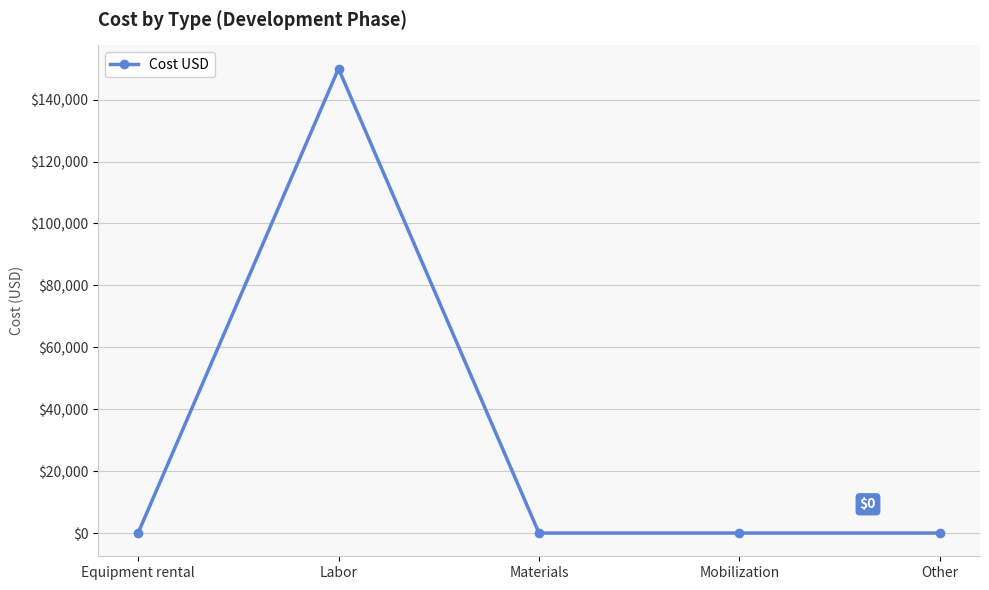

Which has a higher value, Labor or Materials?

Labor